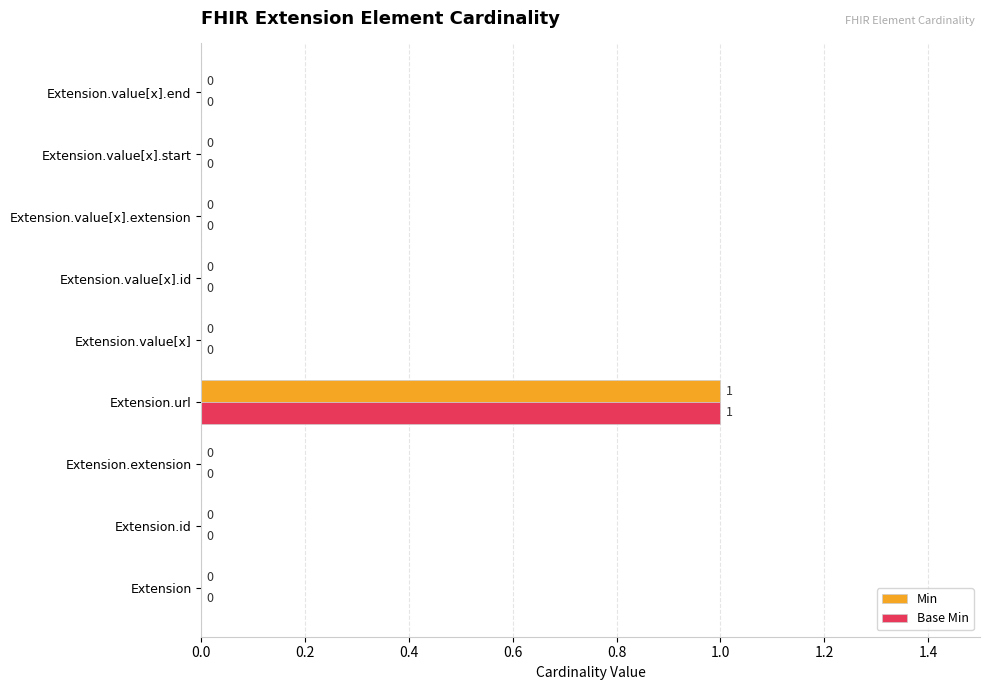

How many Base Min values are between 0 and 1?

9